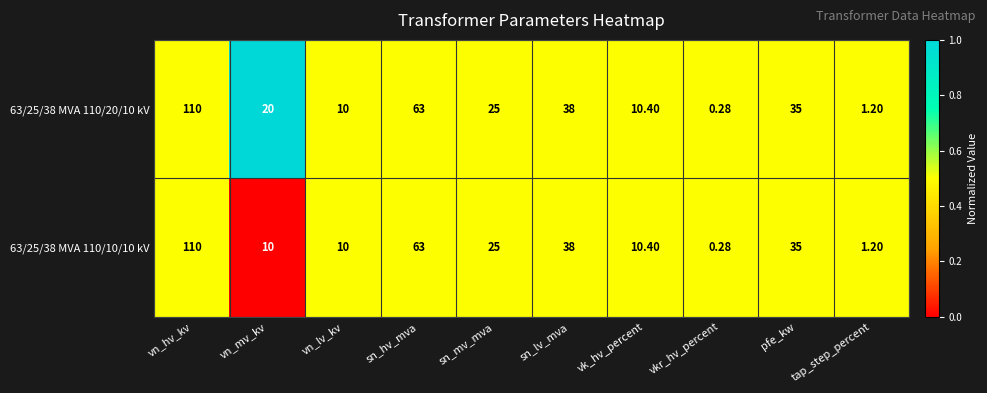

At how many categories does at least one series exceed 0?

10